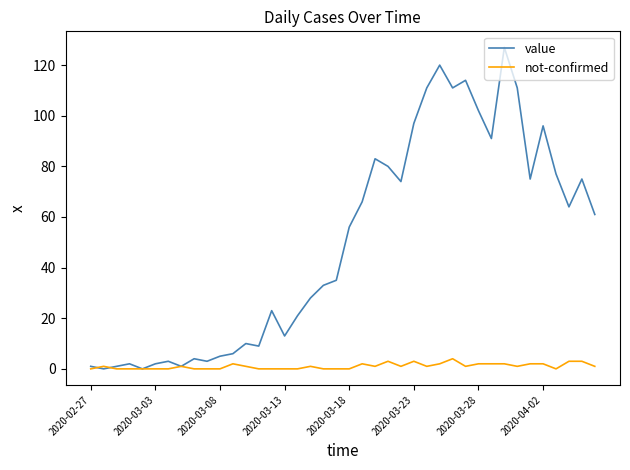

Which series has the largest range (max minus min)?

value